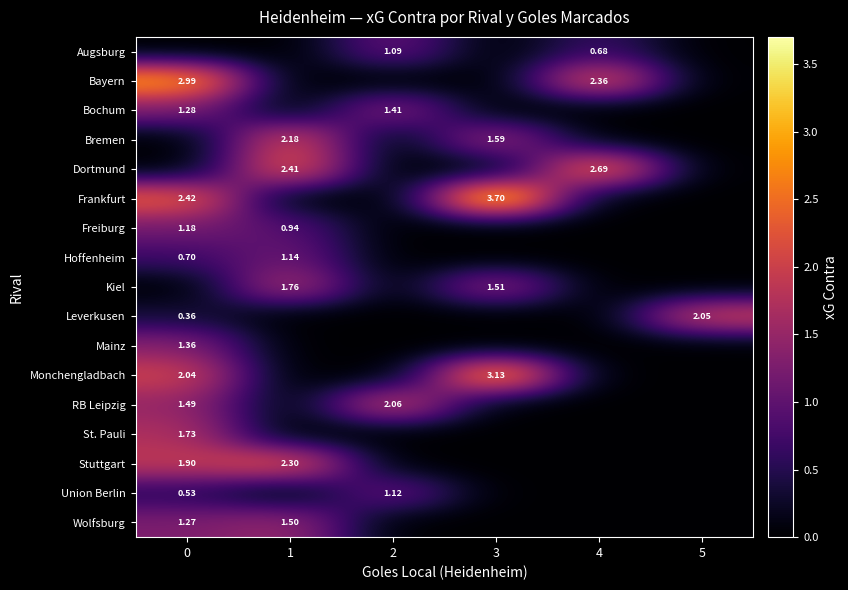

How many series are shown in this chart?

17